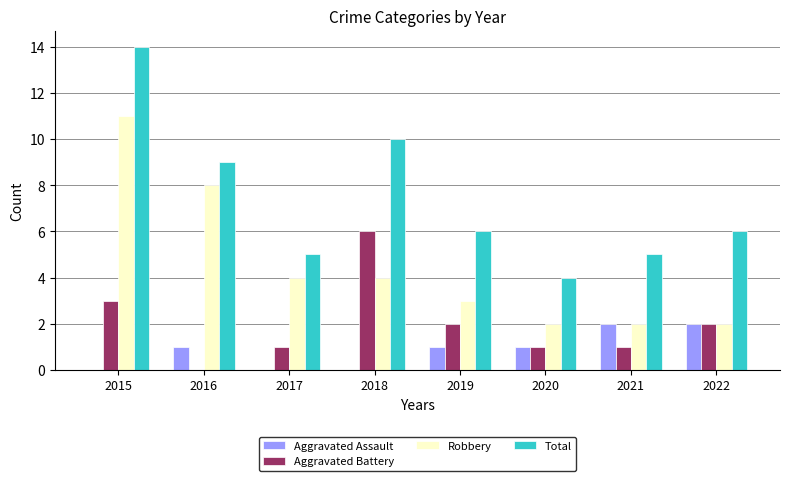

Is the value of Aggravated Battery at 2022 greater than the value of Aggravated Assault at 2018?

Yes